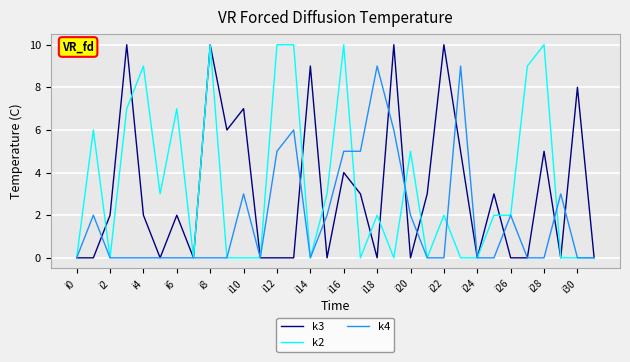

True or false: k3 and k2 cross at least once.

True